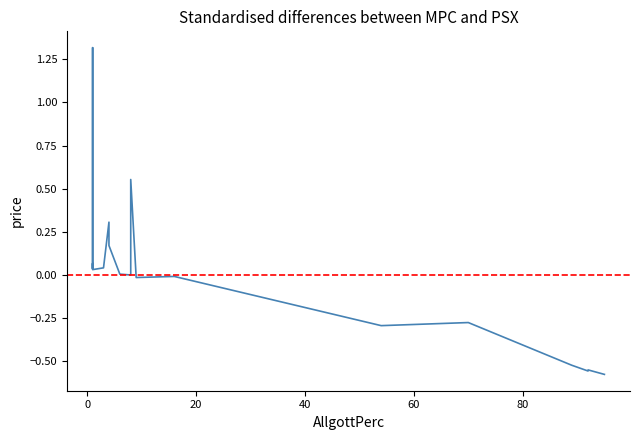

What is the value of the 20th point from the left?

-0.3